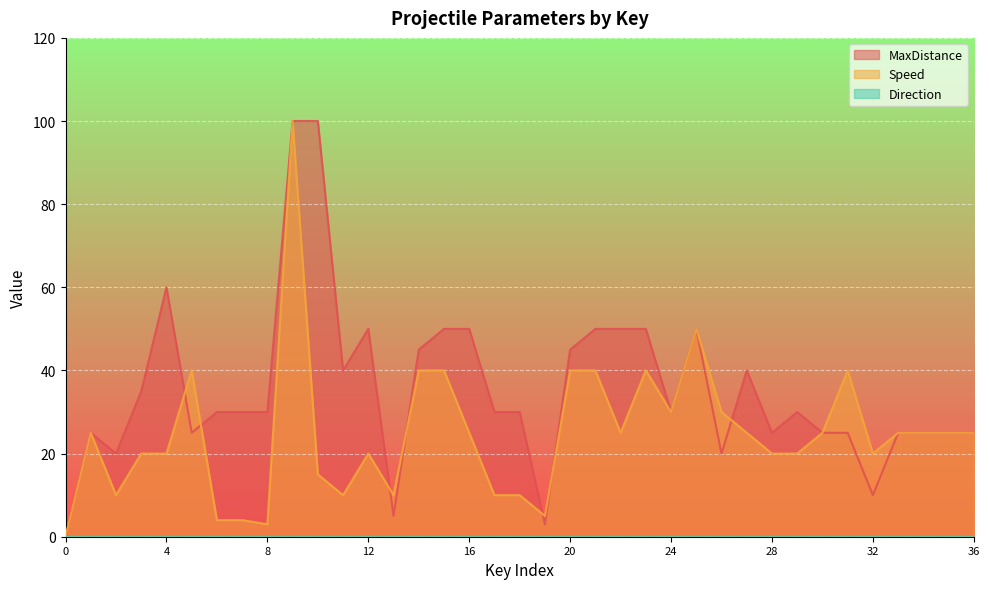

What is the difference between the Speed values at 19 and 11?

5